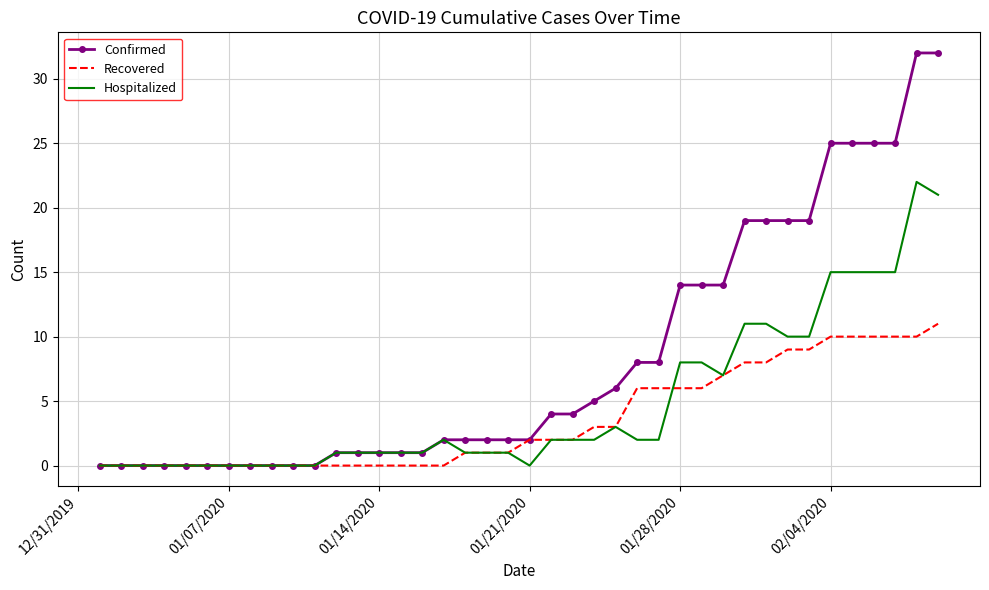

Which series has the widest spread of values?

Confirmed